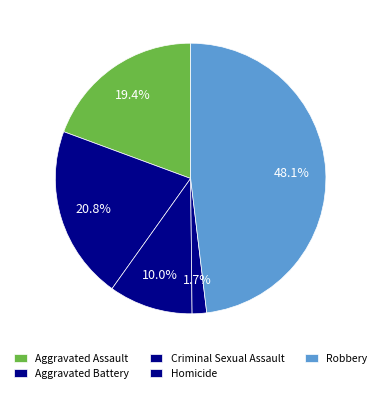

How many slices are in this pie chart?

5